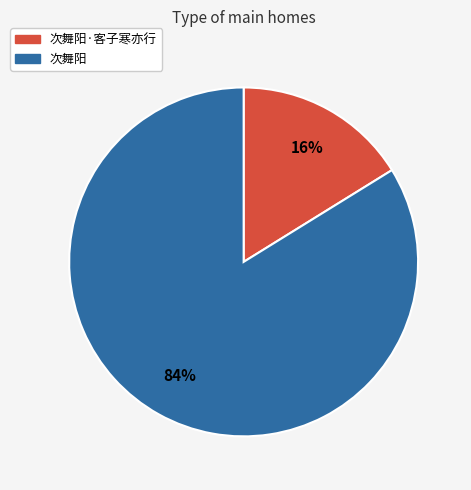

To the nearest percent, what is the difference between the largest and smallest slice percentages?

68%